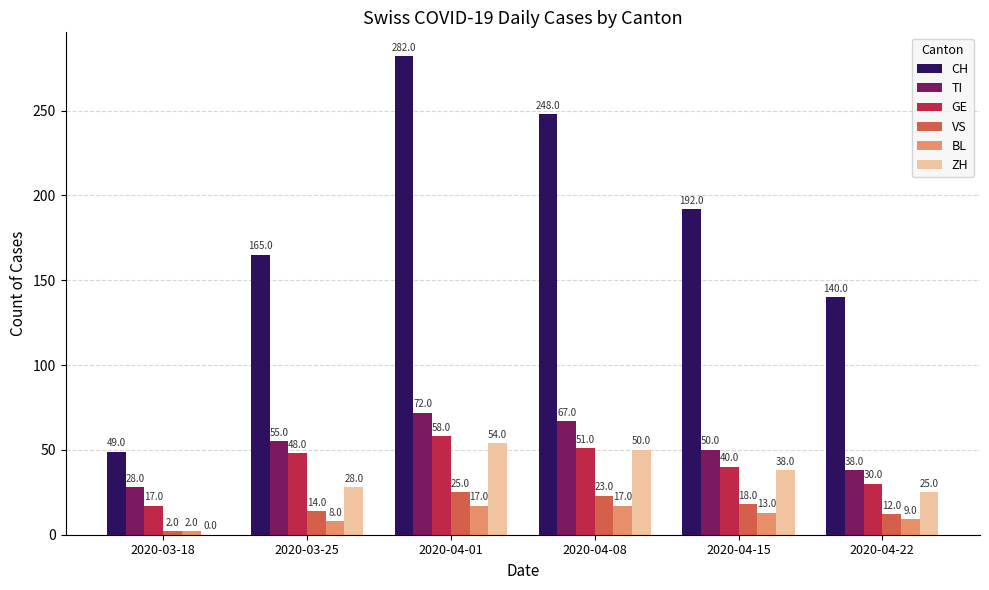

What value does the ZH series have at 2020-04-22, to the nearest 5?

25